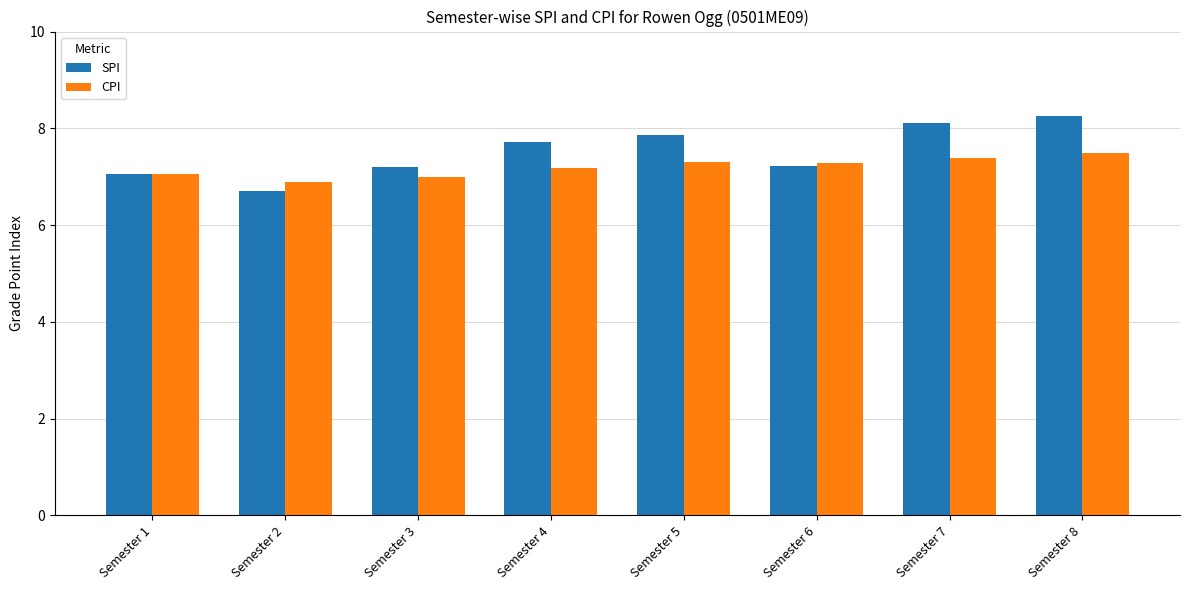

What is the difference between the second highest and minimum values in the CPI series?

0.5